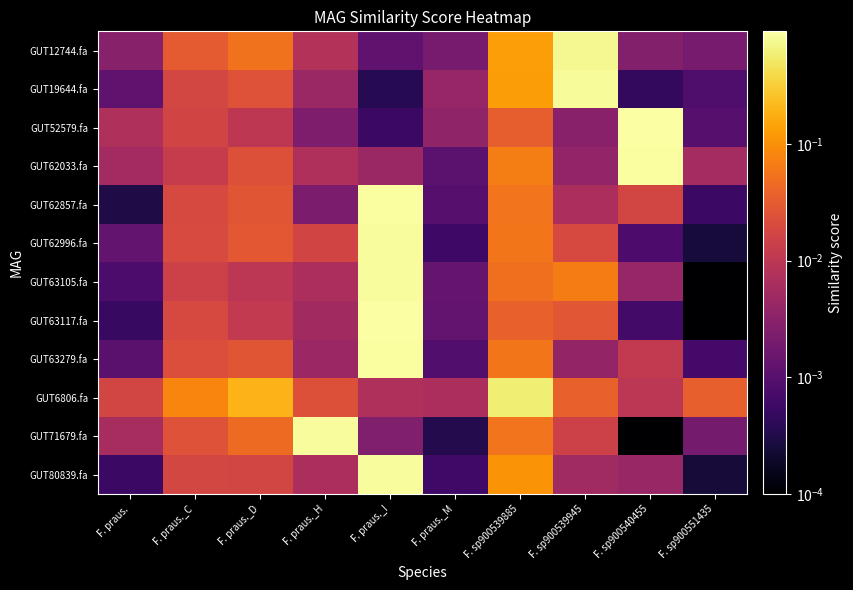

Between F. praus._M and F. praus._C, which is larger?

F. praus._C